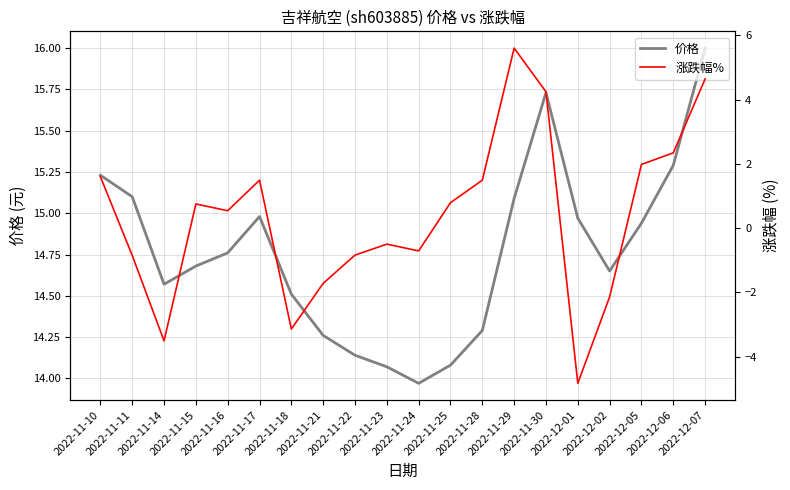

How many values in the 价格 series are below 14?

1